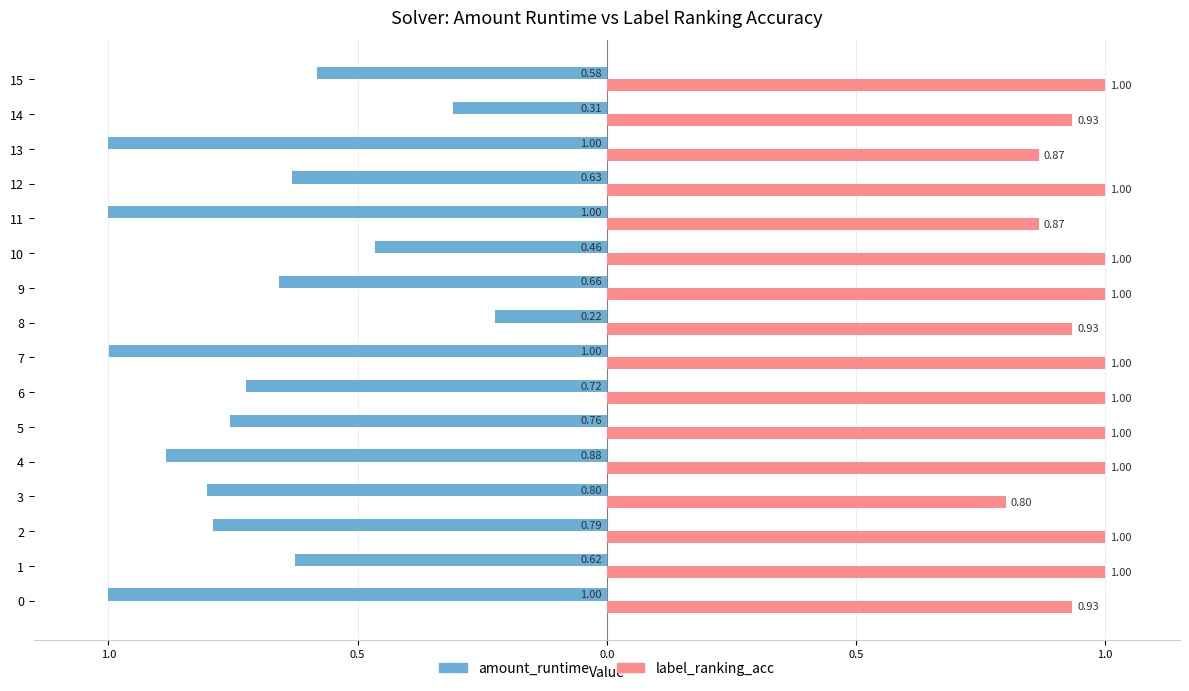

What are all the series names shown in the legend?

amount_runtime, label_ranking_acc